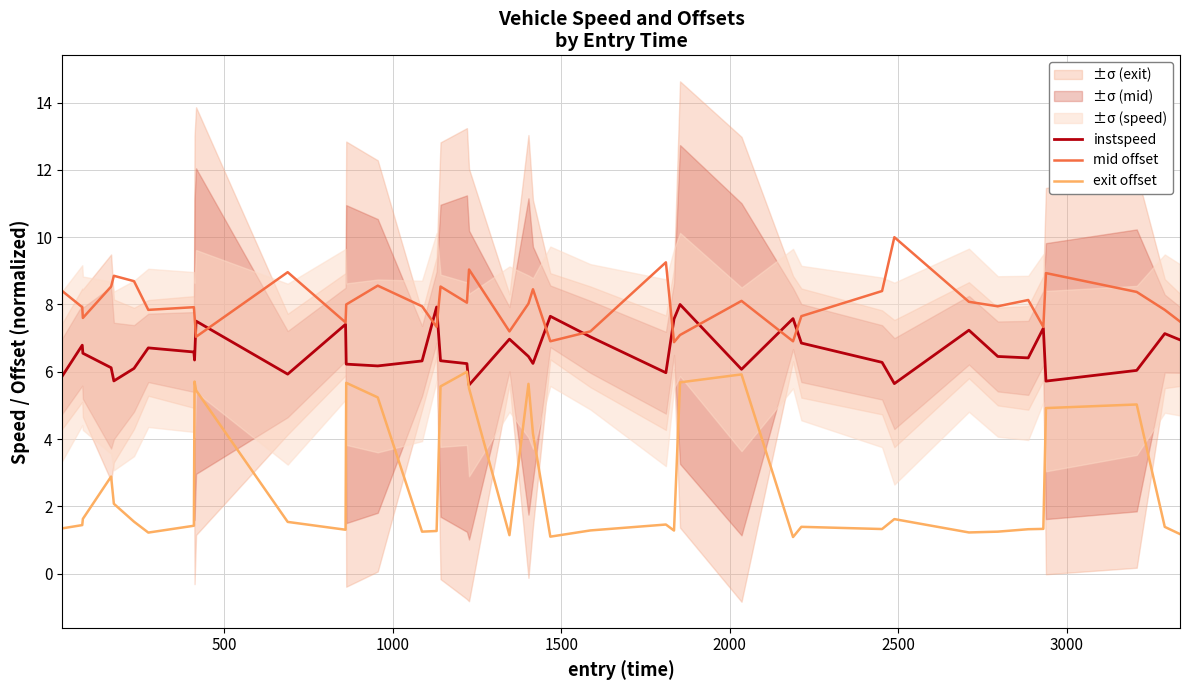

True or false: instspeed and exit offset cross at least once.

False